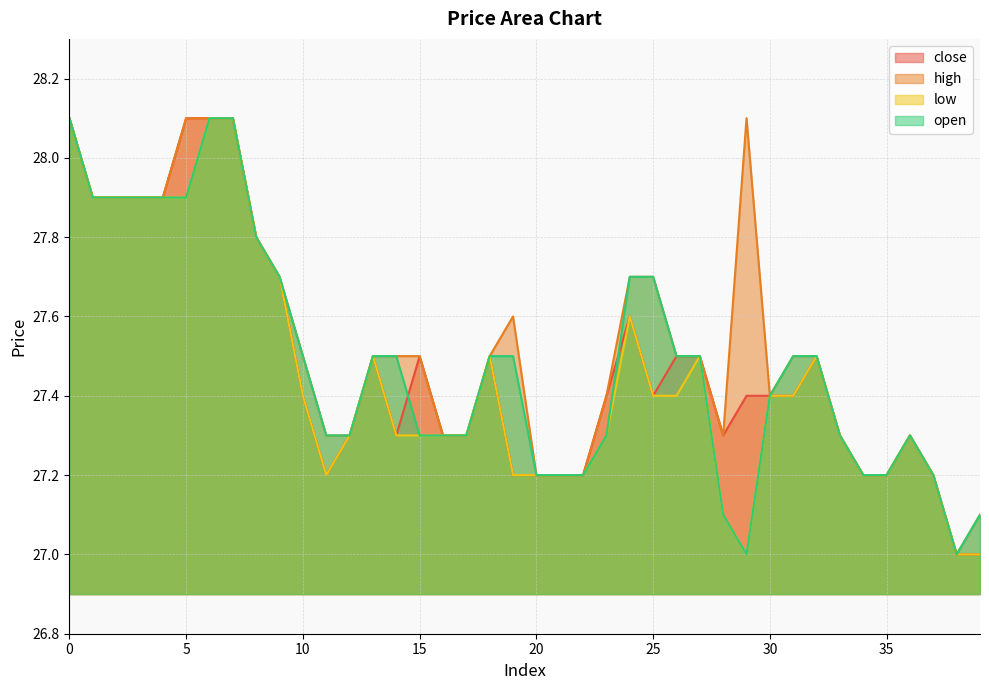

Reading left to right, what are all the values shown in this chart?

close: 28.1	27.9	27.9	27.9	27.9	28.1	28.1	28.1	27.8	27.7	27.4	27.2	27.3	27.5	27.3	27.5	27.3	27.3	27.5	27.2	27.2	27.2	27.2	27.4	27.6	27.4	27.5	27.5	27.3	27.4	27.4	27.4	27.5	27.3	27.2	27.2	27.3	27.2	27.0	27.0
high: 28.1	27.9	27.9	27.9	27.9	28.1	28.1	28.1	27.8	27.7	27.5	27.3	27.3	27.5	27.5	27.5	27.3	27.3	27.5	27.6	27.2	27.2	27.2	27.4	27.7	27.7	27.5	27.5	27.3	28.1	27.4	27.5	27.5	27.3	27.2	27.2	27.3	27.2	27.0	27.1
low: 28.1	27.9	27.9	27.9	27.9	27.9	28.1	28.1	27.8	27.7	27.4	27.2	27.3	27.5	27.3	27.3	27.3	27.3	27.5	27.2	27.2	27.2	27.2	27.3	27.6	27.4	27.4	27.5	27.1	27.0	27.4	27.4	27.5	27.3	27.2	27.2	27.3	27.2	27.0	27.0
open: 28.1	27.9	27.9	27.9	27.9	27.9	28.1	28.1	27.8	27.7	27.5	27.3	27.3	27.5	27.5	27.3	27.3	27.3	27.5	27.5	27.2	27.2	27.2	27.3	27.7	27.7	27.5	27.5	27.1	27.0	27.4	27.5	27.5	27.3	27.2	27.2	27.3	27.2	27.0	27.1